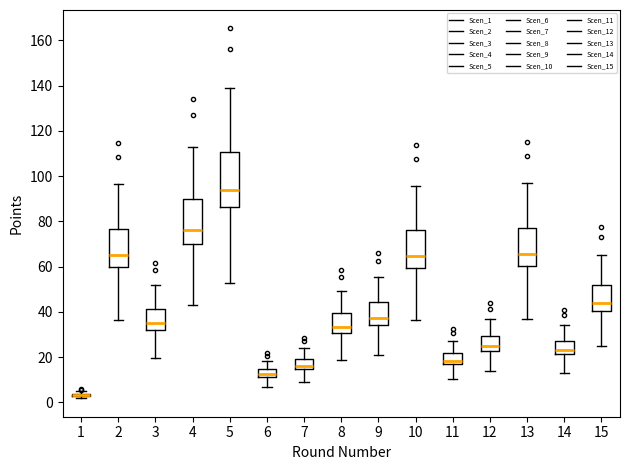

Which box is the tallest, from its lower edge to its upper edge?

5